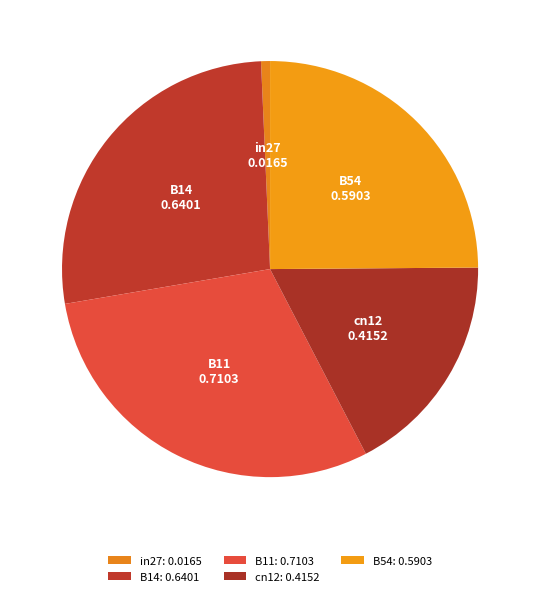

Which has a higher value, B14 or cn12?

B14